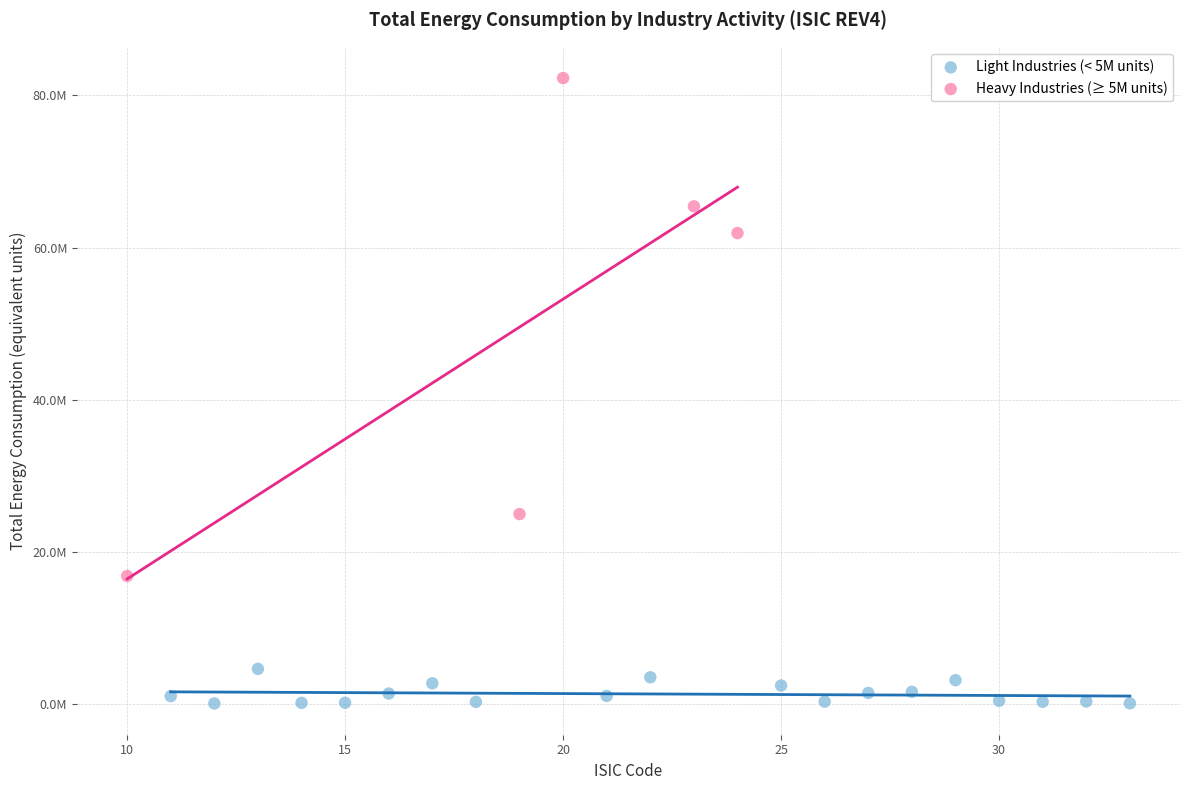

What are all the series names shown in the legend?

Light Industries (< 5M units), Heavy Industries (≥ 5M units)